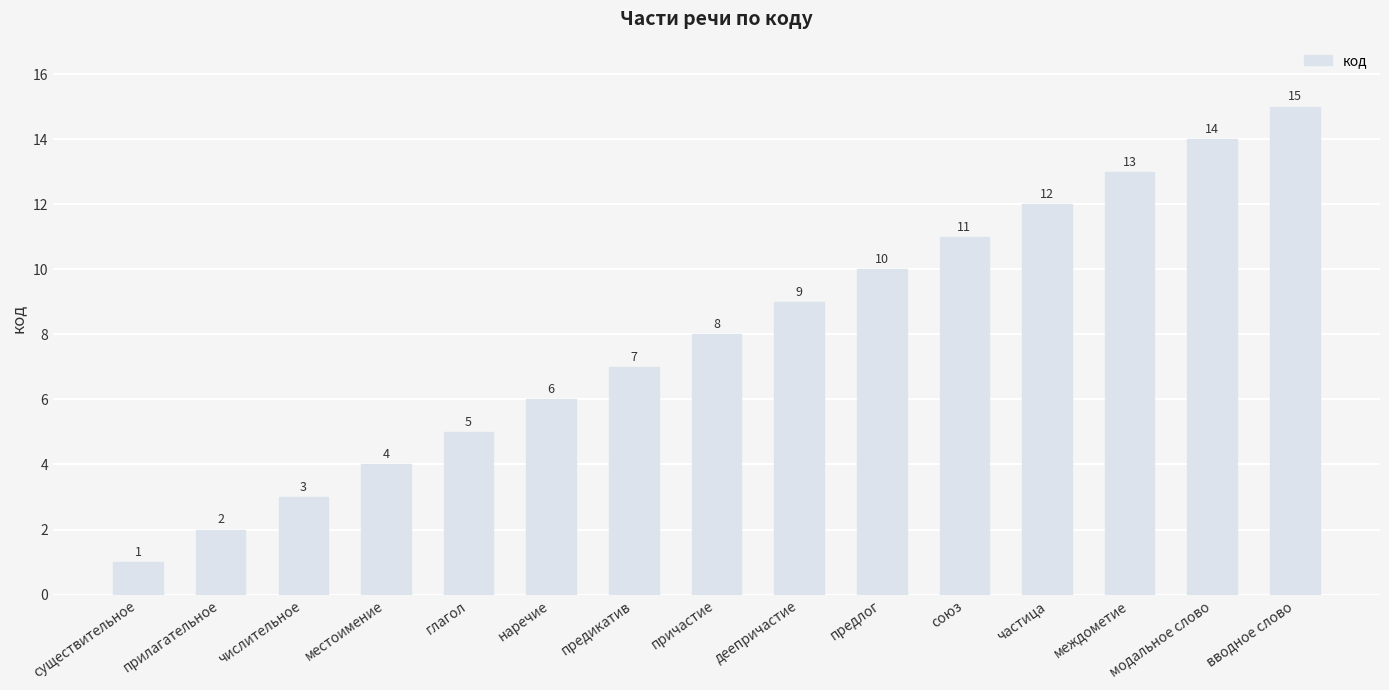

What is the greatest value displayed?

15